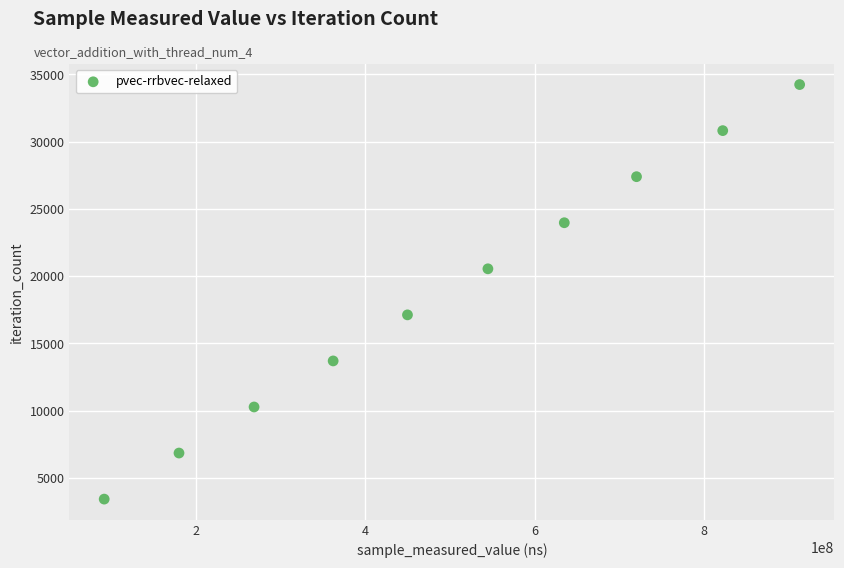

What is the range of X values (max minus min)?

820819995